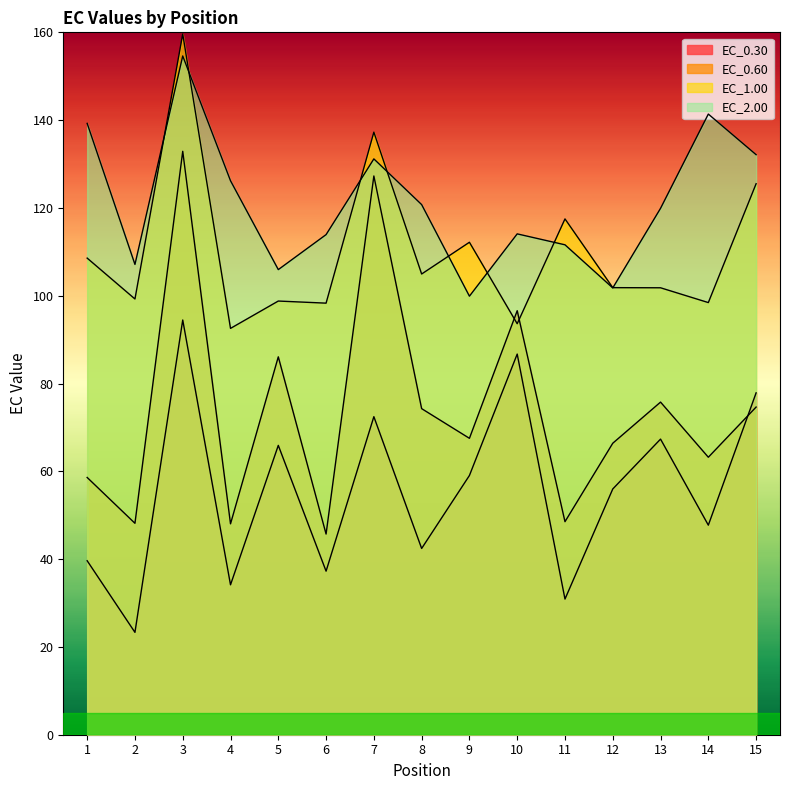

Does the chart have visible grid lines?

No